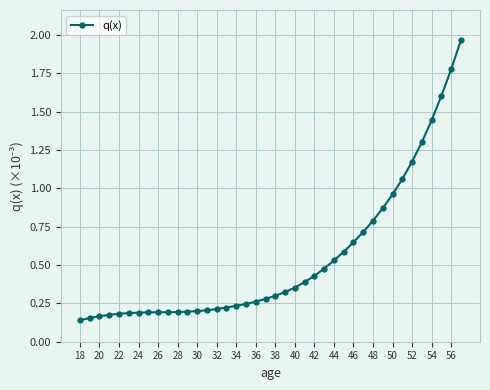

What is the sum of all values?

21.7